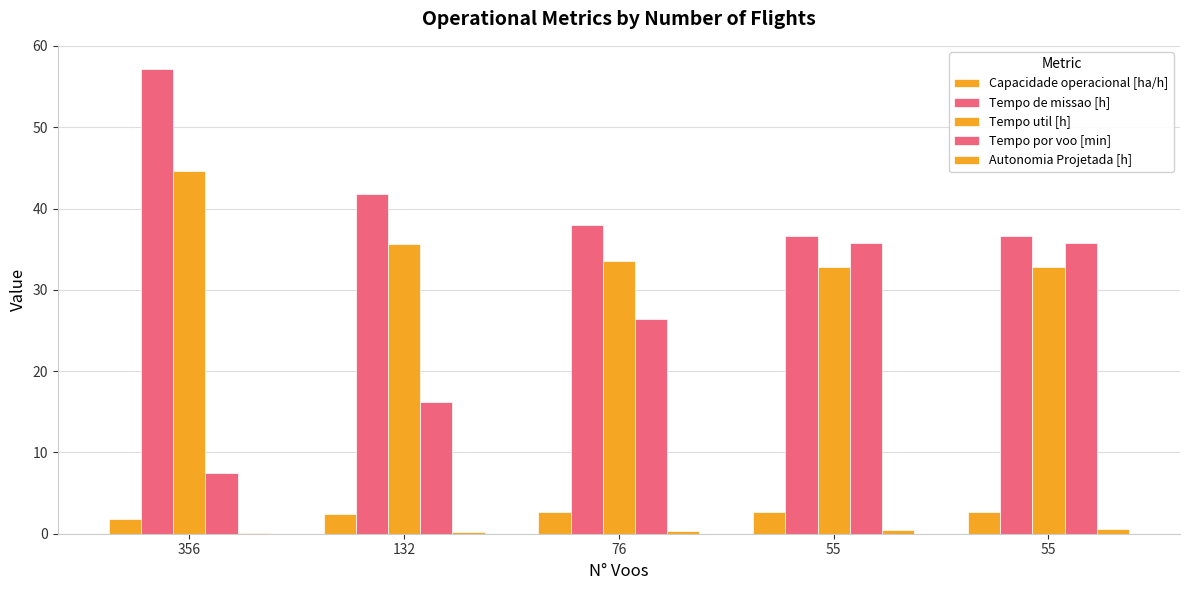

What is the value of the Tempo de missao [h] bar at the 3rd from the left?

38.0